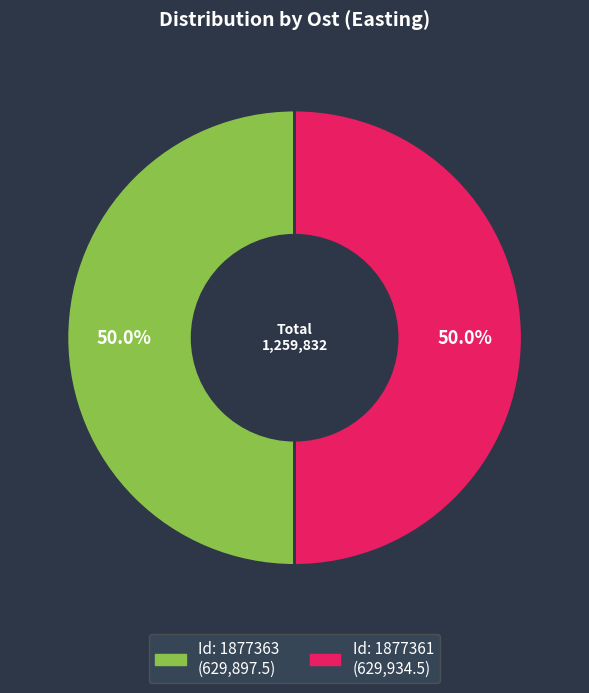

Which slice is the largest?

1877361